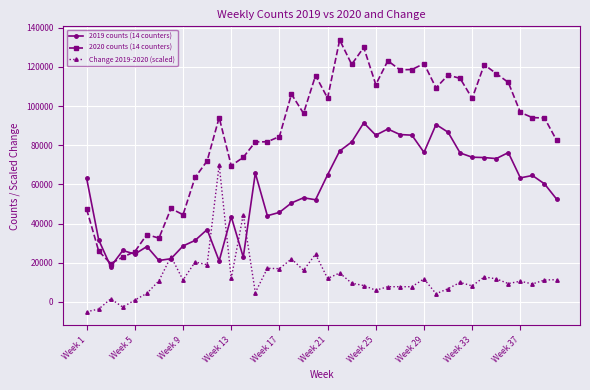

Rank the series by their maximum value, from lowest to highest.

Change 2019-2020 (scaled), 2019 counts (14 counters), 2020 counts (14 counters)